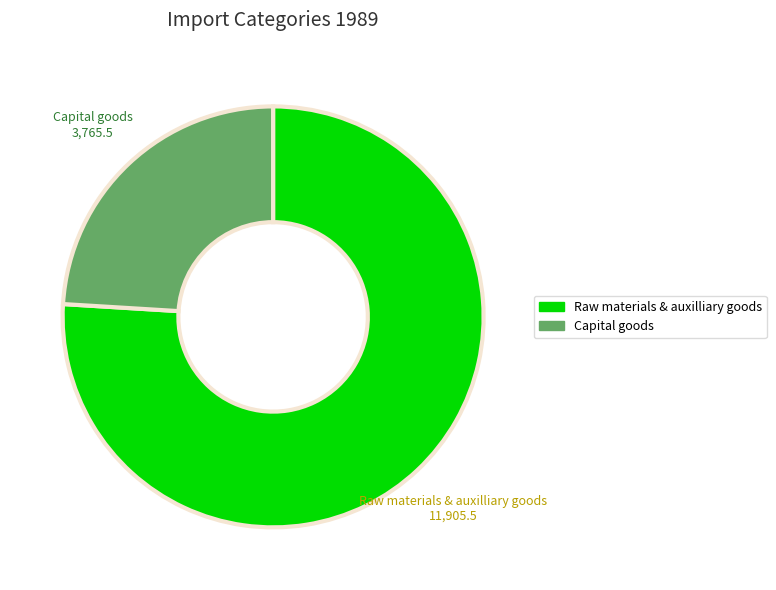

Count the number of slices in the pie.

2